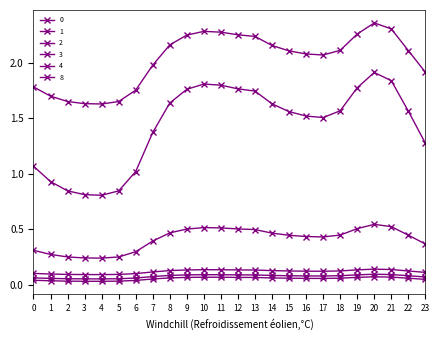

True or false: 1 has a value of 0.4 at 16.

True